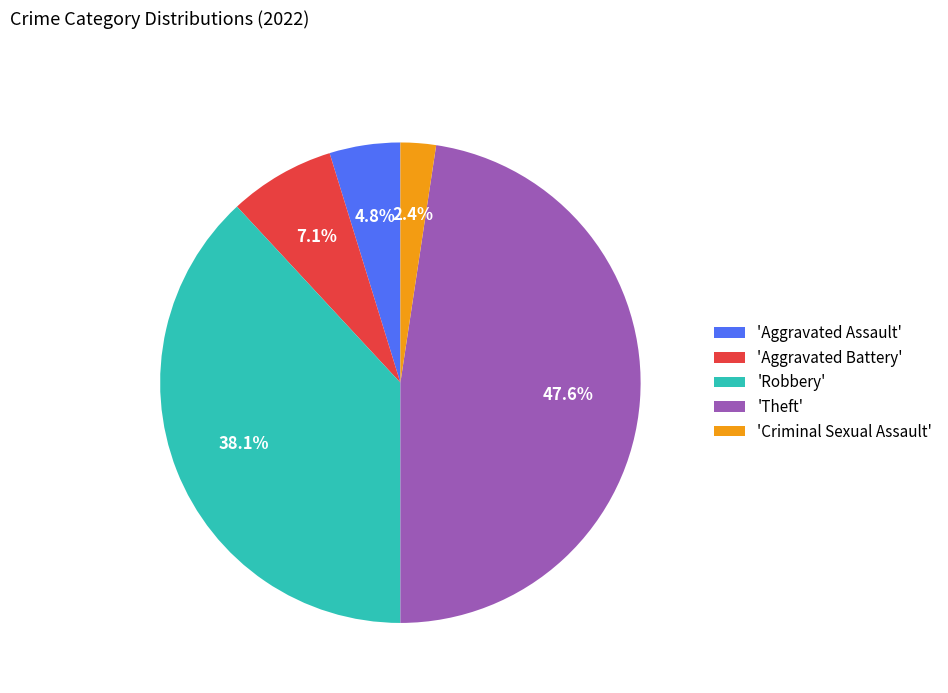

Does 'Robbery' represent more than half of the total?

No